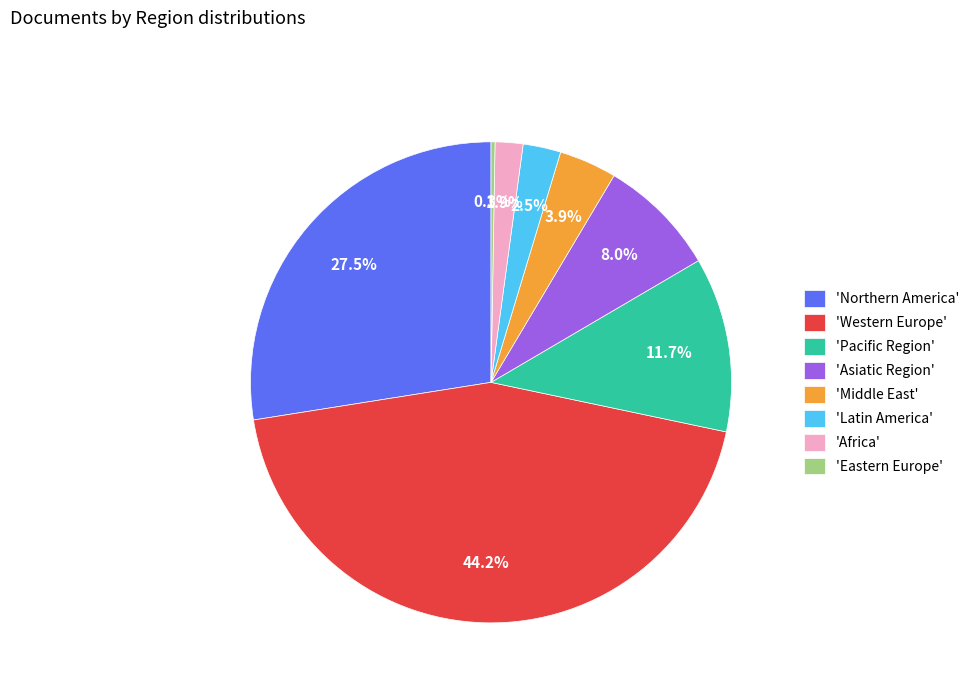

Is 'Western Europe' the majority of the pie?

No